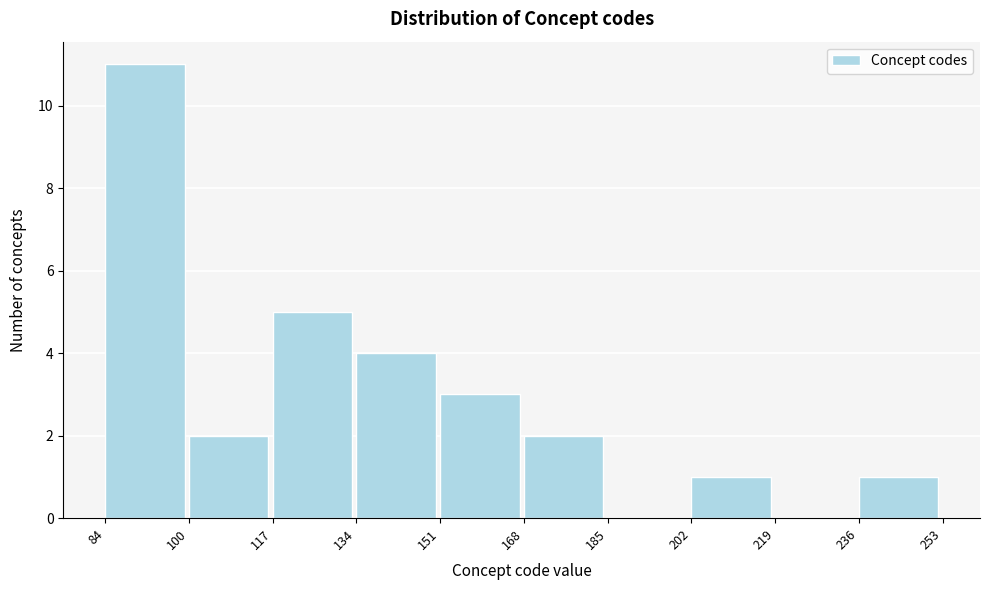

What is the height of the bar covering 84 to 100 on the x-axis? The values are not printed on the chart, so give them approximately, as read against the axis.

11